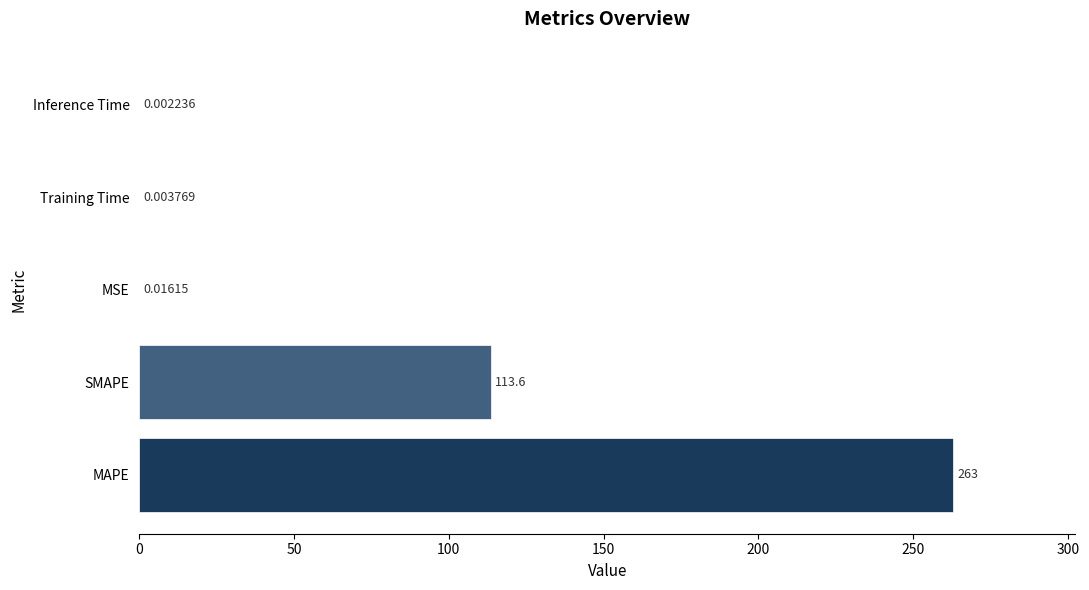

Which category has the highest value across all series?

MAPE